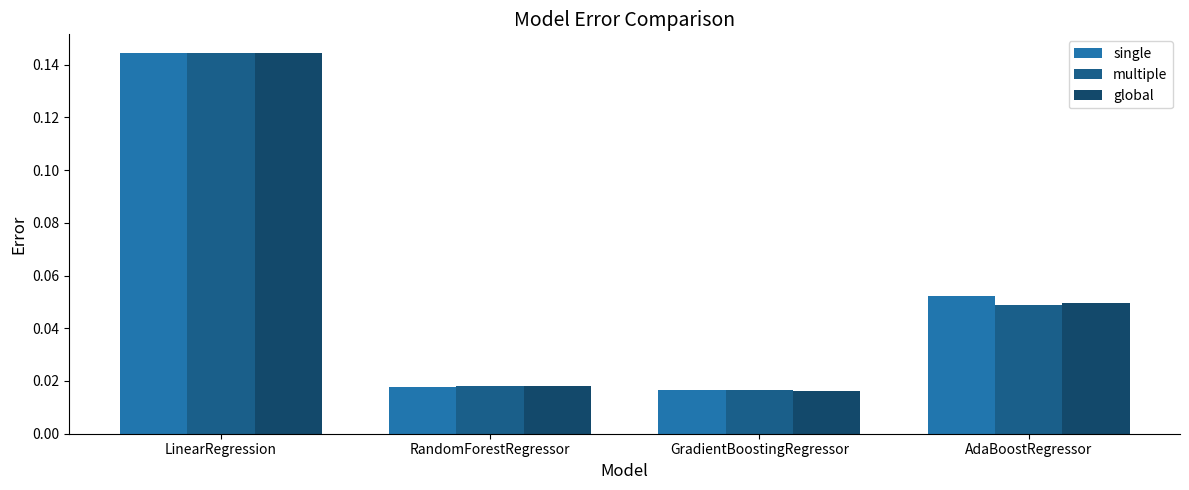

Reading left to right, list all the values displayed in this chart.

single: LinearRegression=0.1	RandomForestRegressor=0.0	GradientBoostingRegressor=0.0	AdaBoostRegressor=0.1
multiple: LinearRegression=0.1	RandomForestRegressor=0.0	GradientBoostingRegressor=0.0	AdaBoostRegressor=0.0
global: LinearRegression=0.1	RandomForestRegressor=0.0	GradientBoostingRegressor=0.0	AdaBoostRegressor=0.0